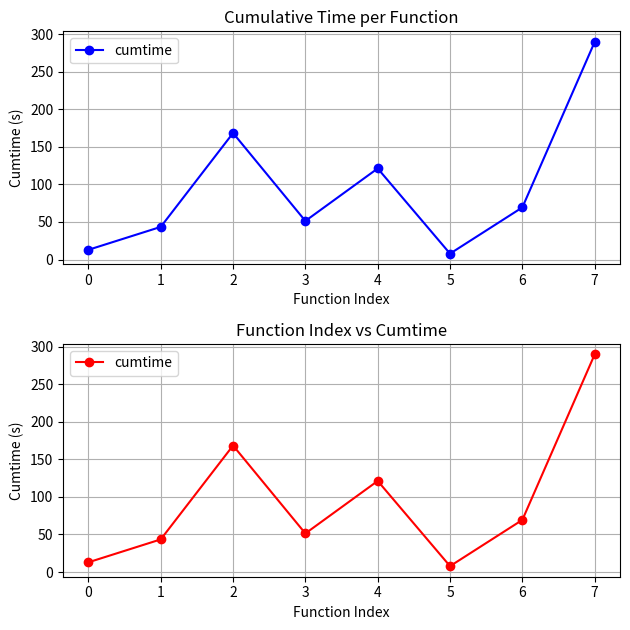

What is the minimum value shown in the chart?

7.9